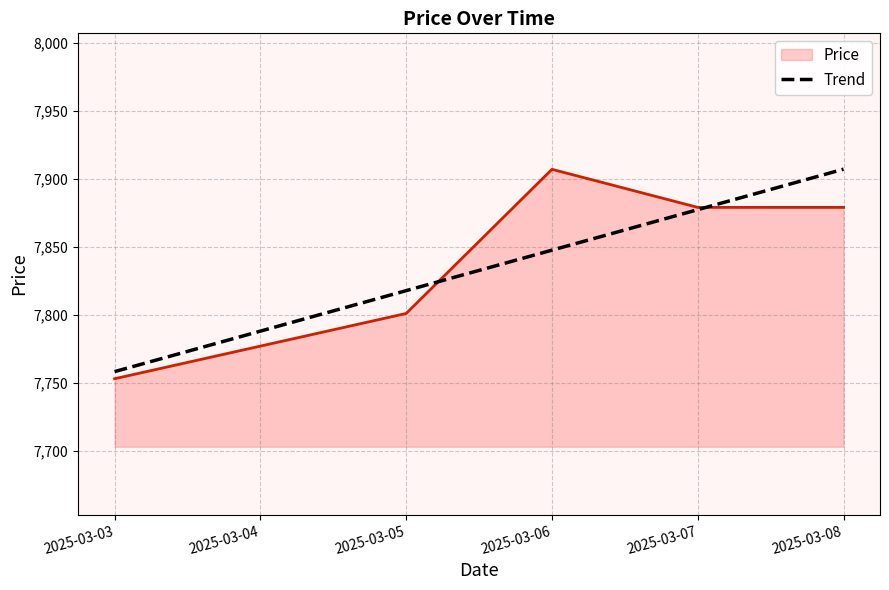

How many distinct data groups are displayed?

2